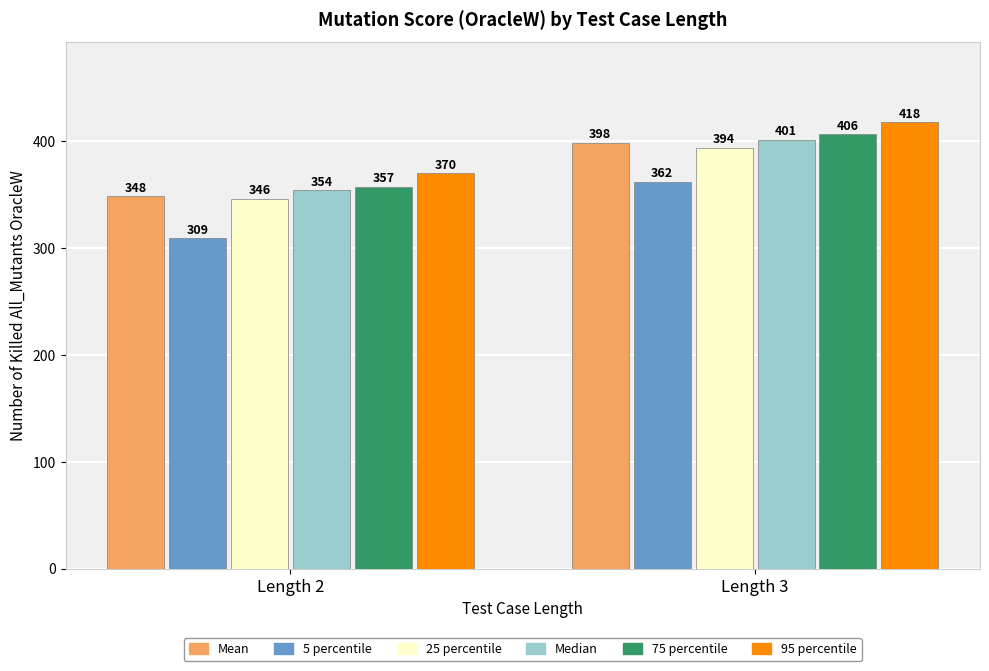

Rank the series by their maximum value, from lowest to highest.

5 percentile, 25 percentile, Mean, Median, 75 percentile, 95 percentile